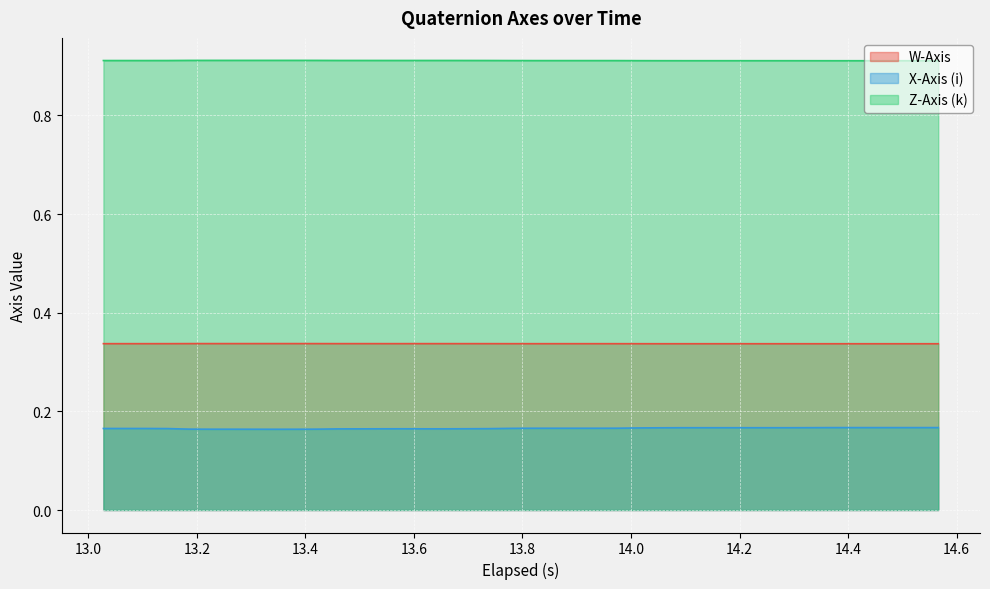

Which series has the widest spread of values?

X-Axis (i)